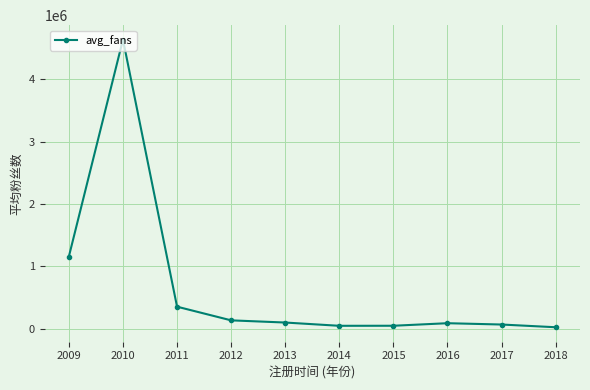

At which label does the data first exceed 97243?

2009